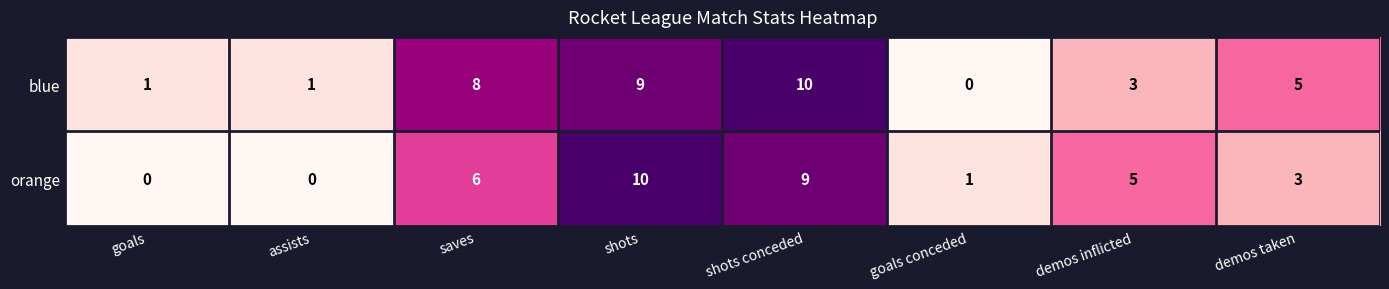

How many series are shown in this chart?

2